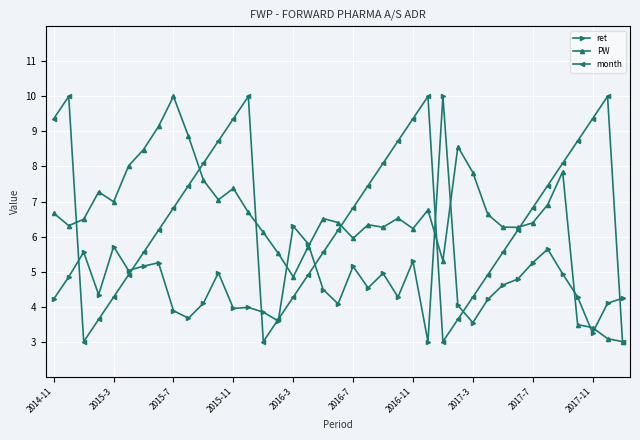

True or false: ret has more than 2 interior local peaks.

True